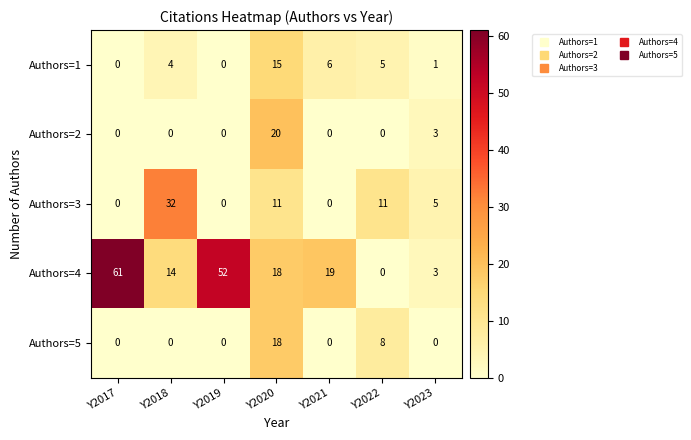

Count the Authors=5 values in the range 0 to 8.

6